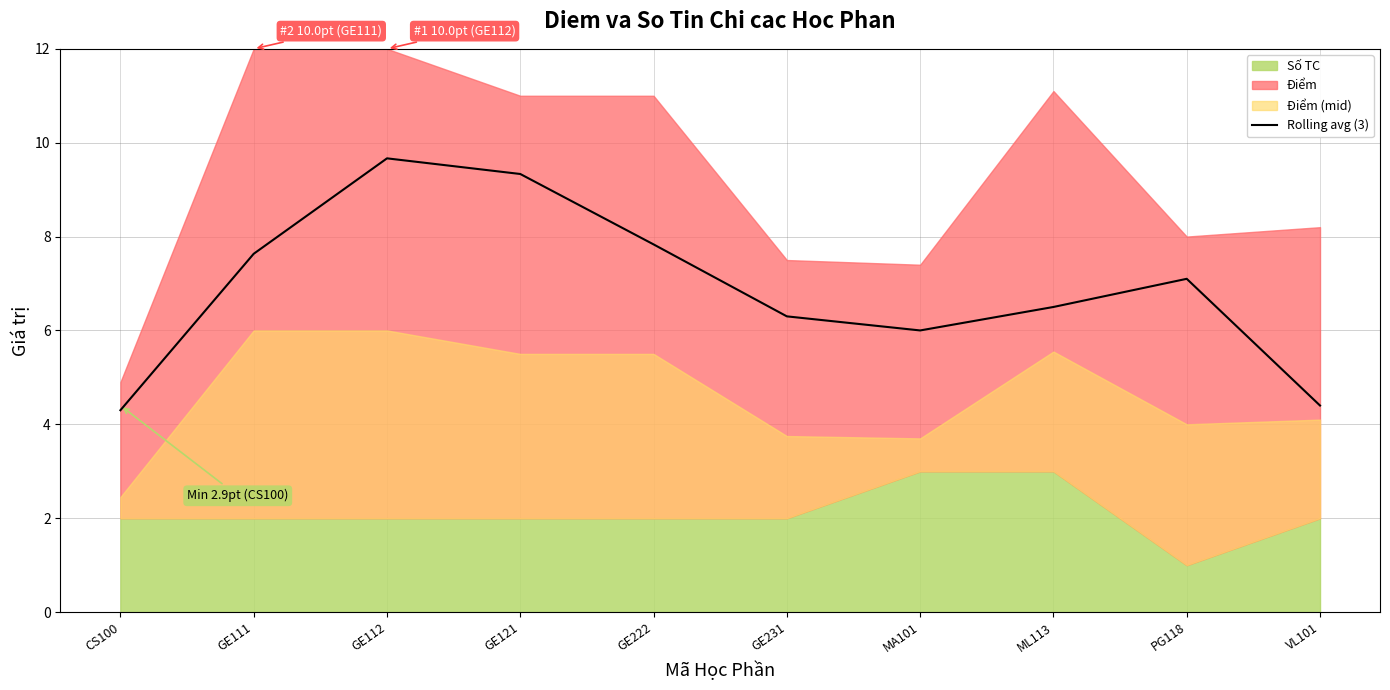

How many values are below 7?

5